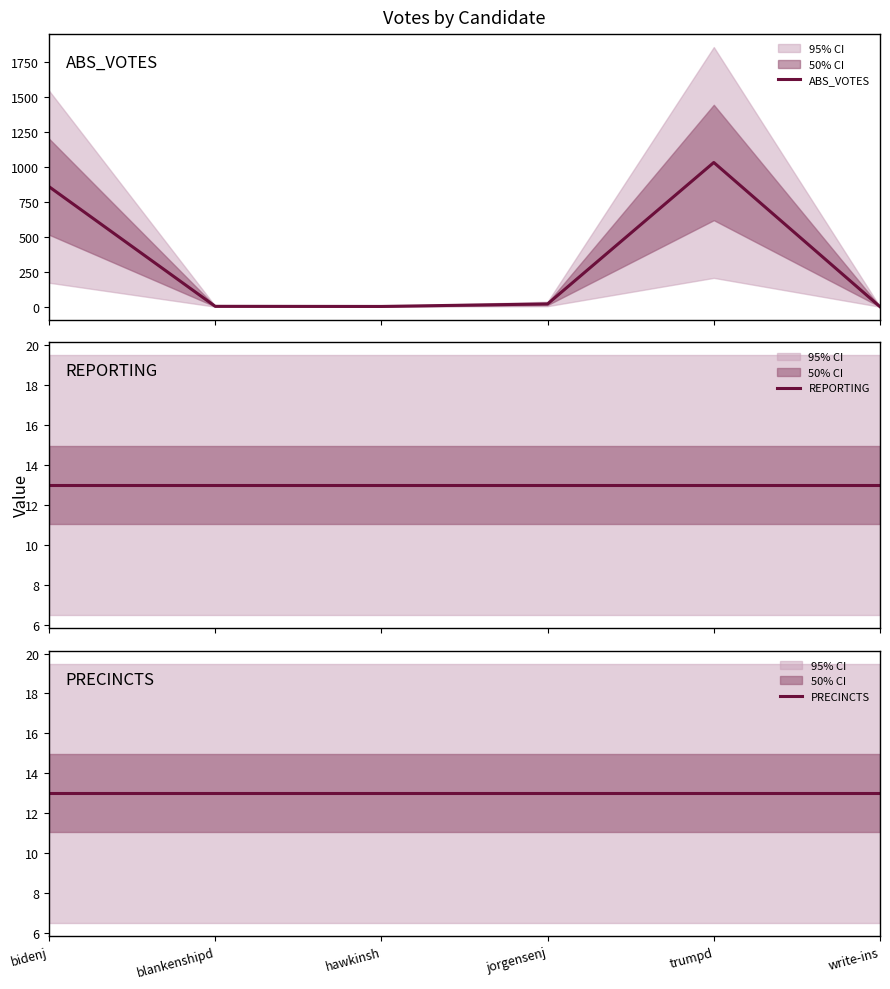

What is the value of the REPORTING point at the 6th from the left?

13